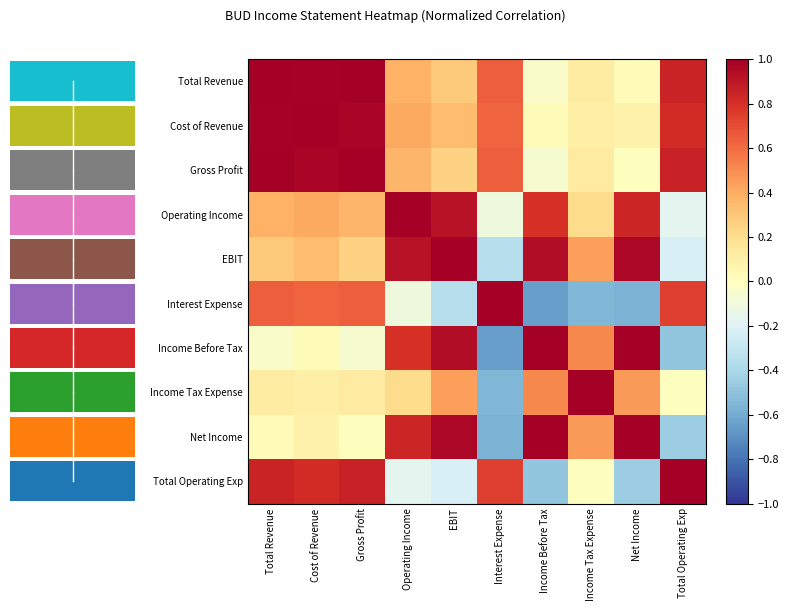

The value of Total Revenue at Income Before Tax is -0.0. True or false?

True